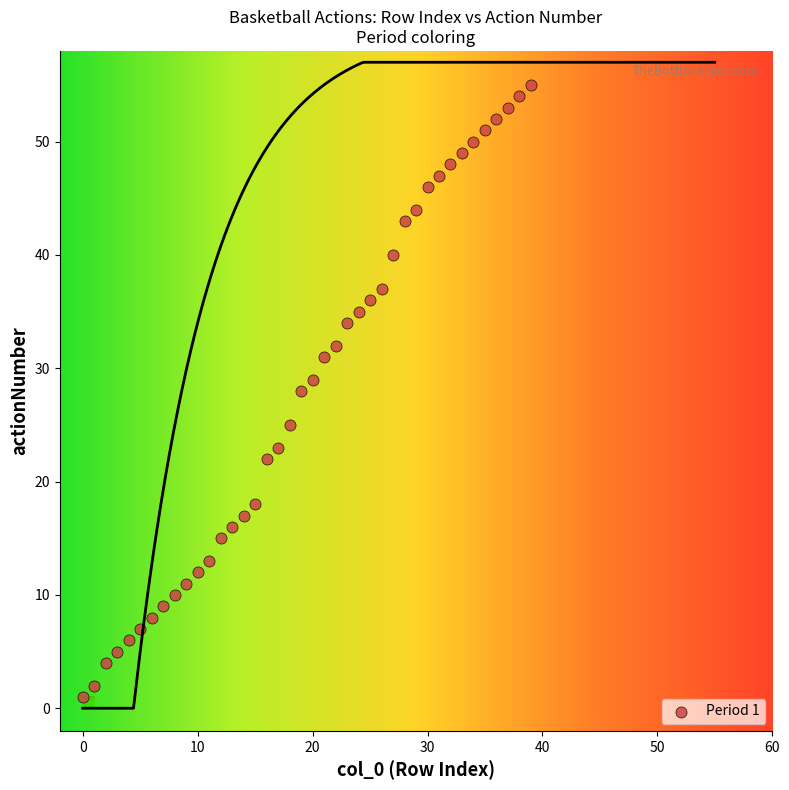

What is the range of Y values (max minus min)?

54